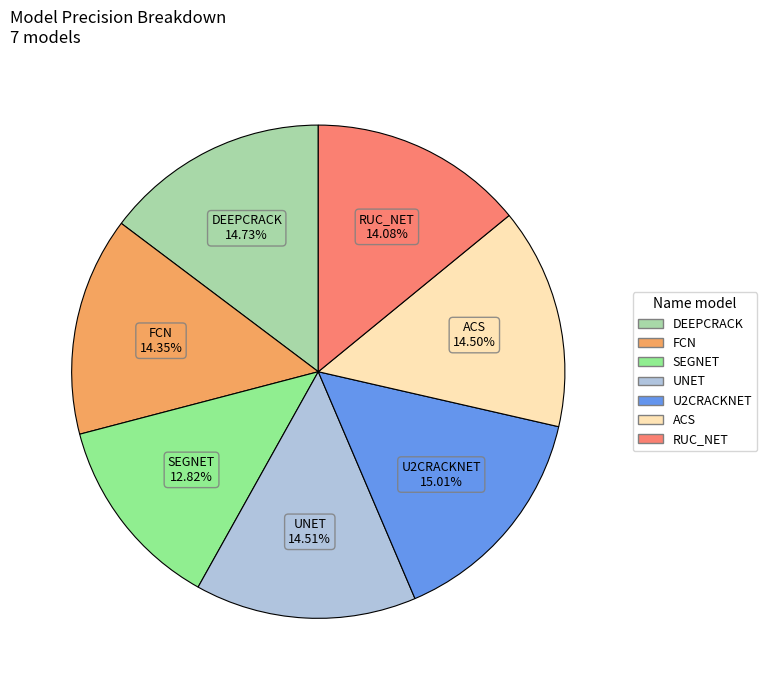

Is UNET the majority of the pie?

No